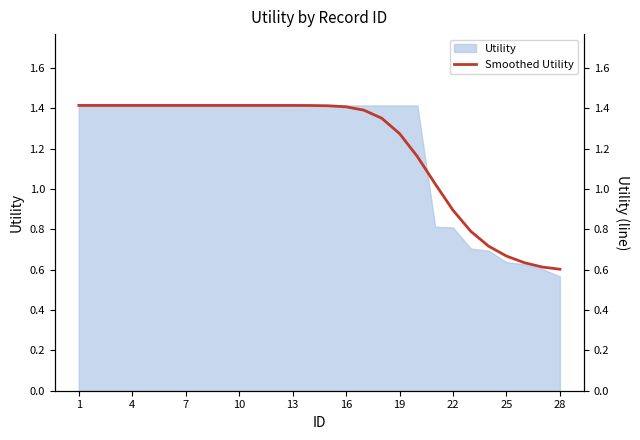

At which label is Utility closest to 0?

28